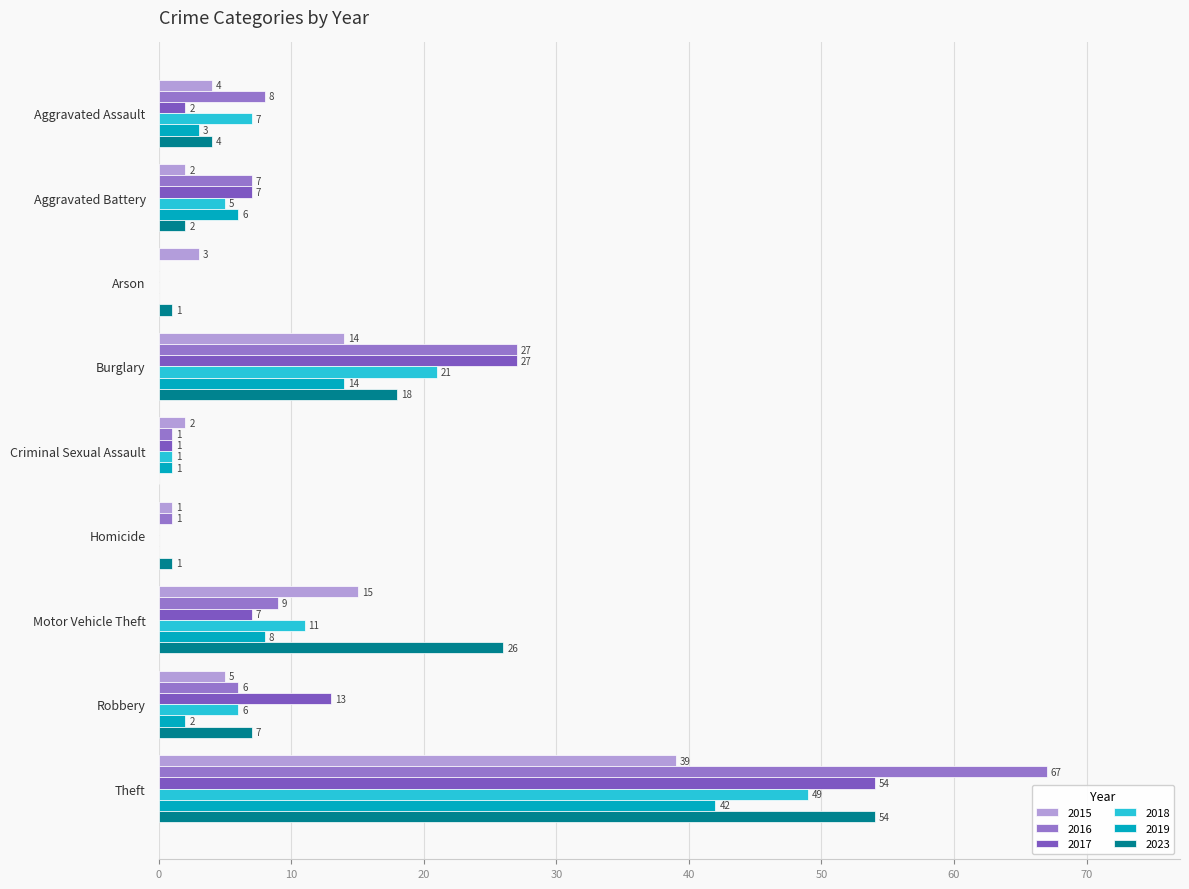

The value of 2016 at Robbery is 9. True or false?

False